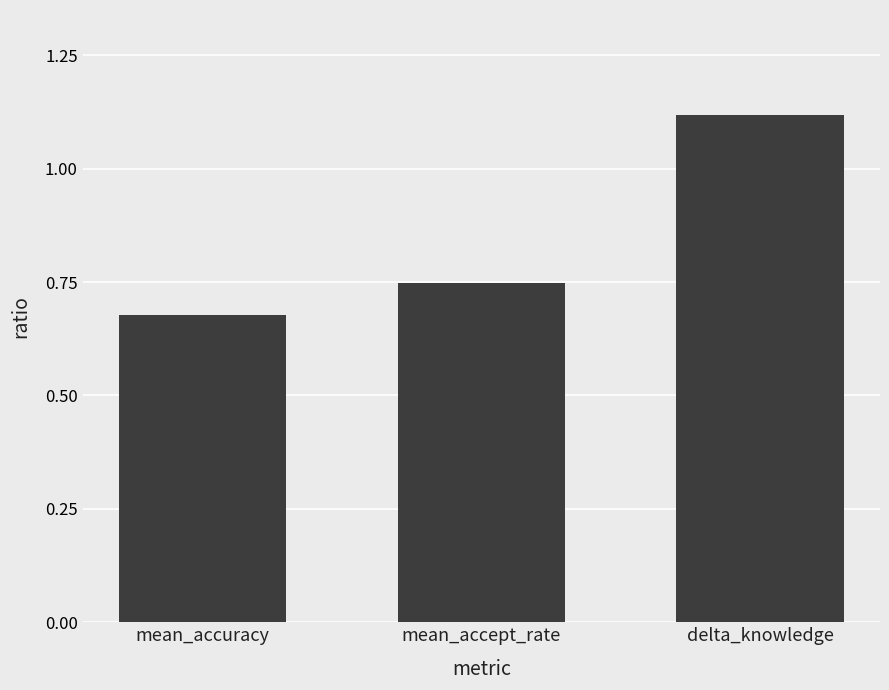

Which category has the lowest value across all series?

mean_accuracy